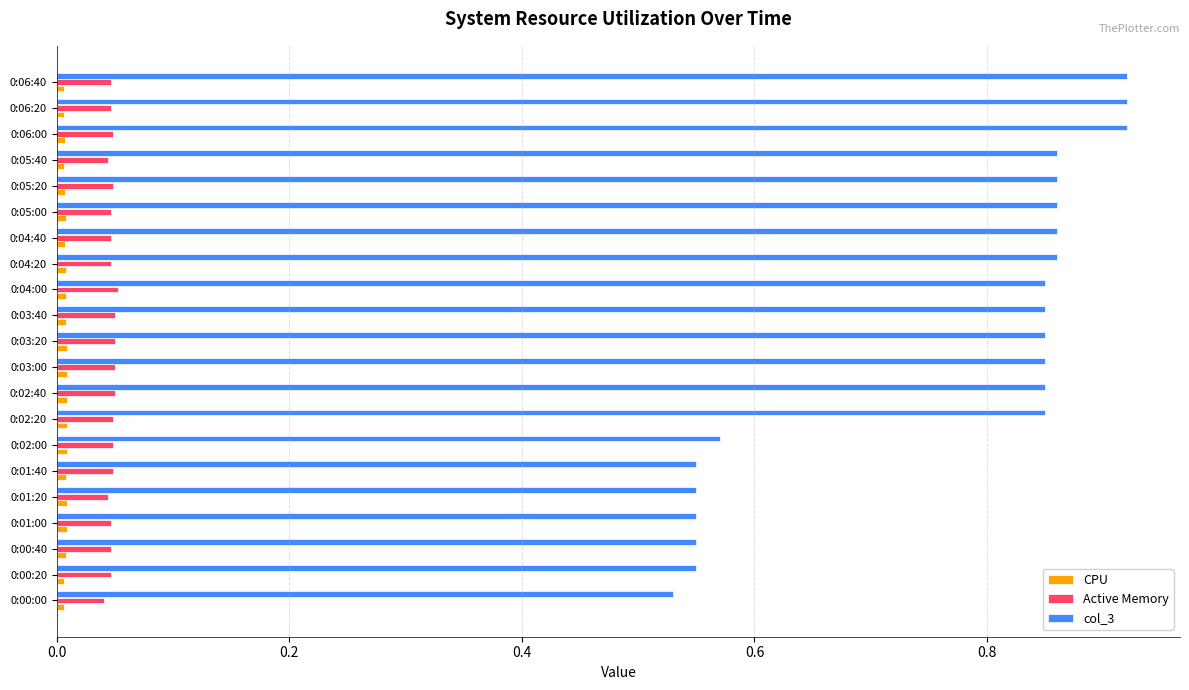

At how many categories does at least one series exceed 0?

21